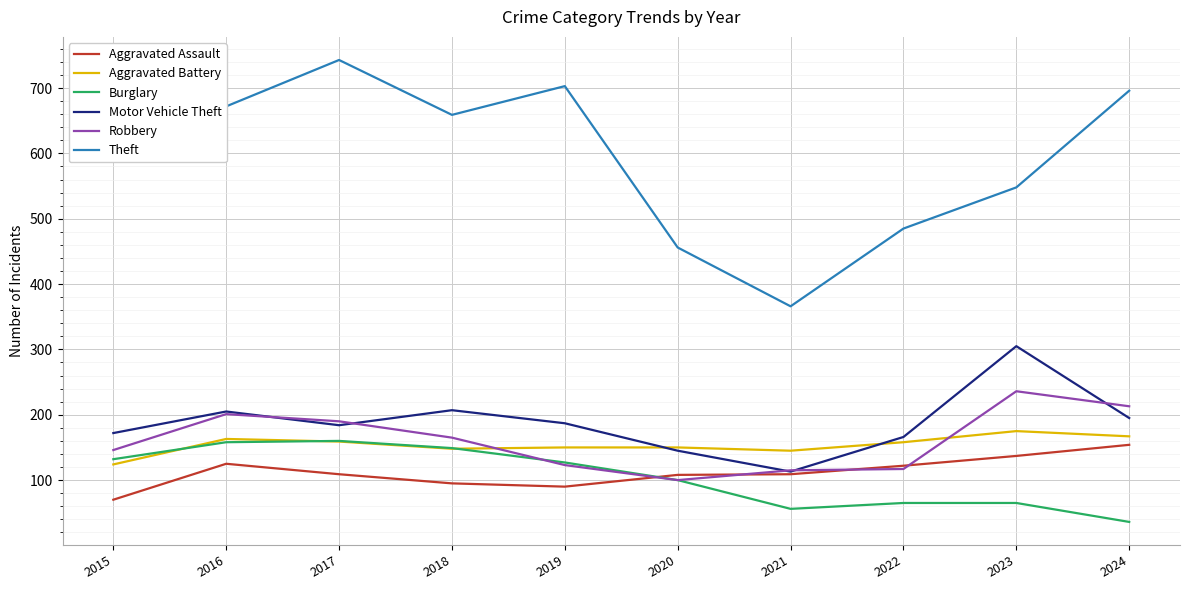

True or false: Robbery and Aggravated Assault cross at least once.

True